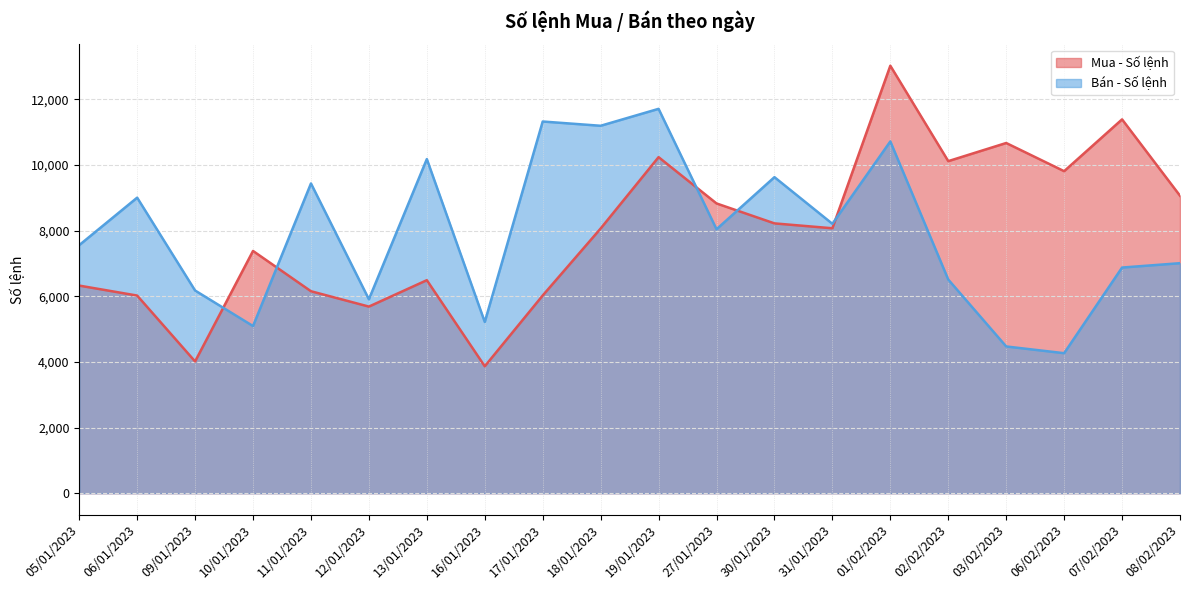

True or false: Bán - Số lệnh has a value of 7011 at 08/02/2023.

True